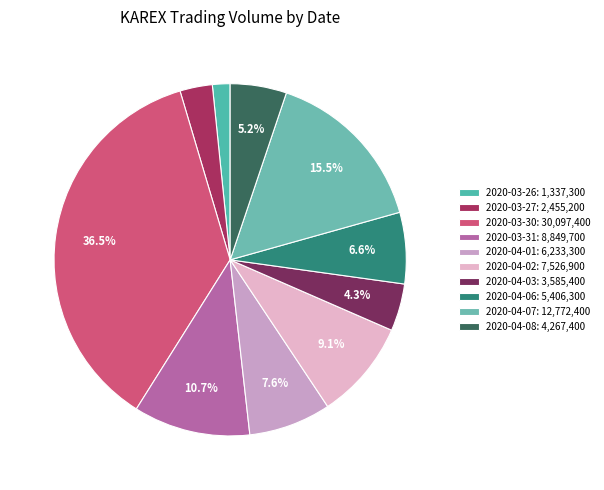

Which category has the smallest portion of the pie?

2020-03-26